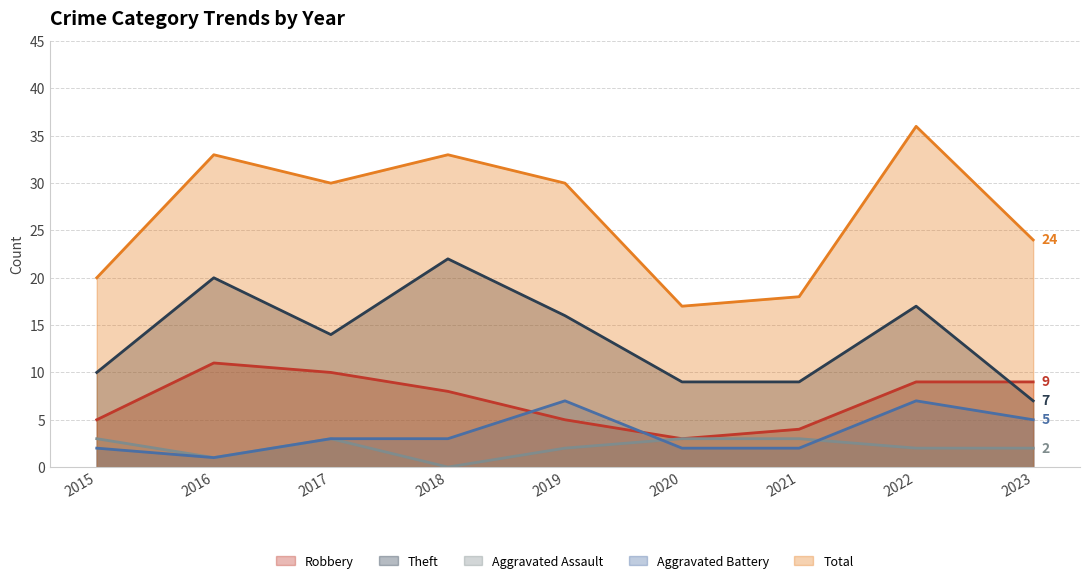

Where is Aggravated Assault nearest to the value 1?

2016